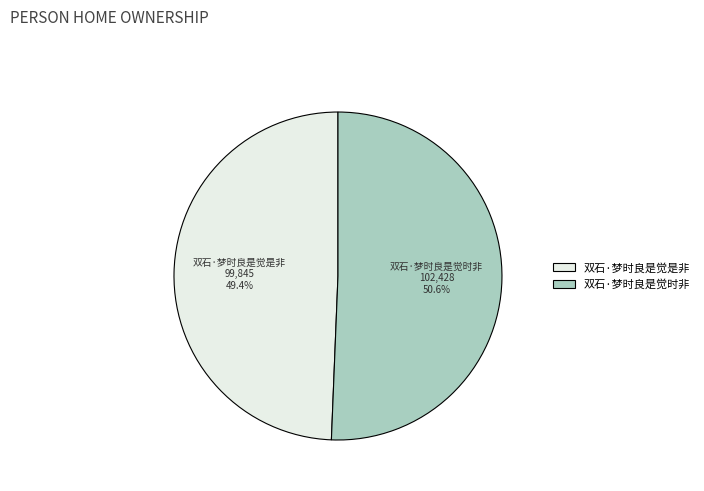

Which slice is the smallest?

双石·梦时良是觉是非